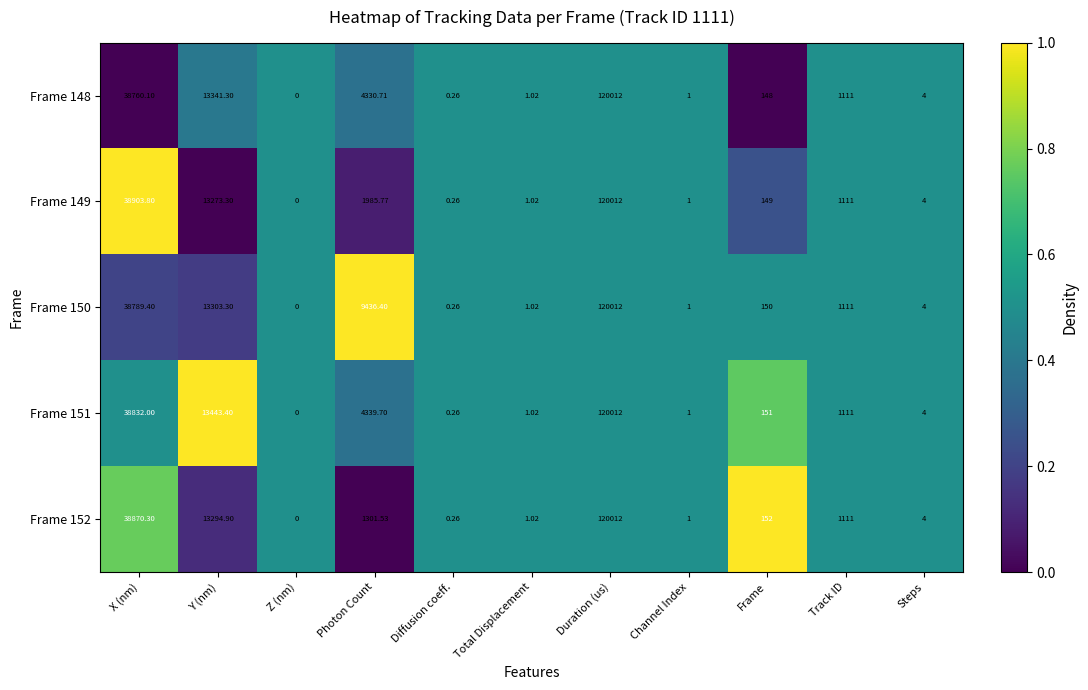

What is the total value across all series at Photon Count?

21394.1